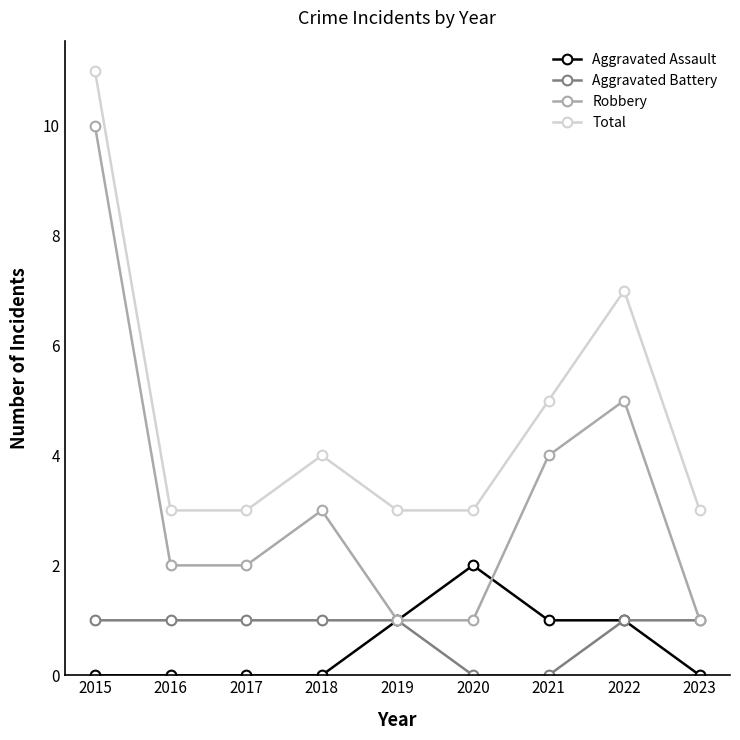

Which series has the largest total across all categories?

Total